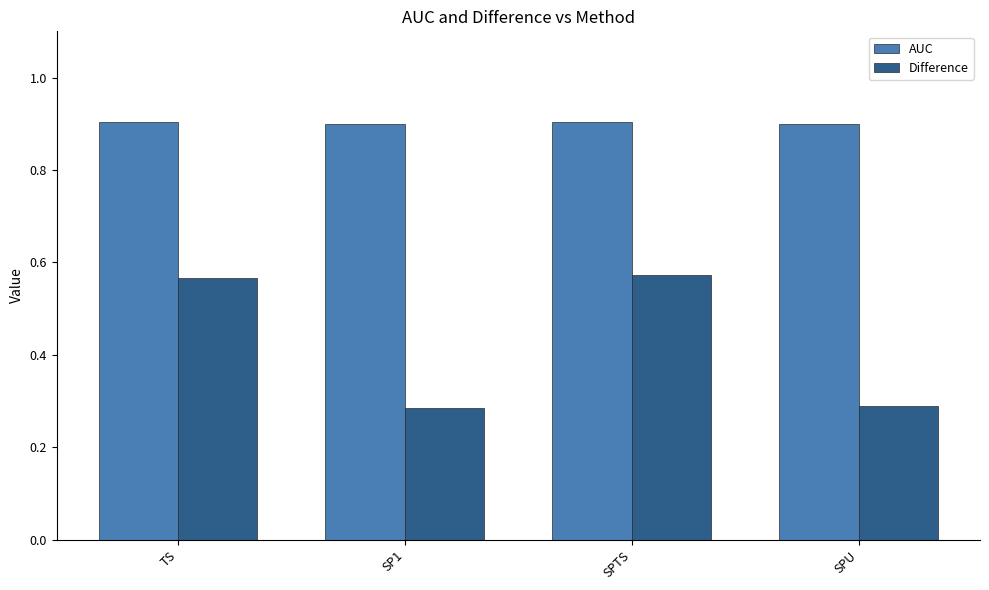

The value of AUC at SPU is 0.9. True or false?

True